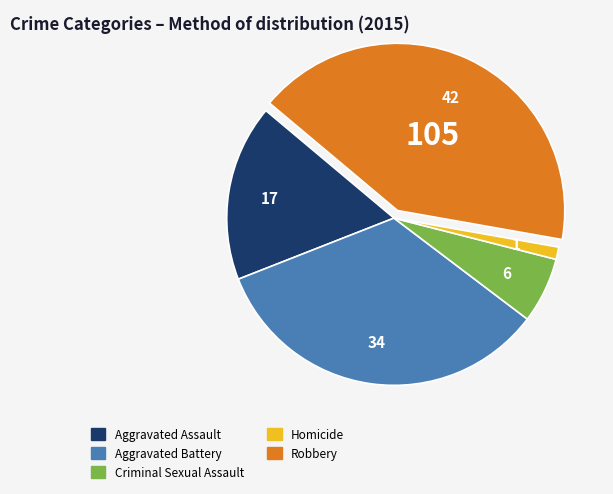

Which has a higher value, Aggravated Assault or Homicide?

Aggravated Assault